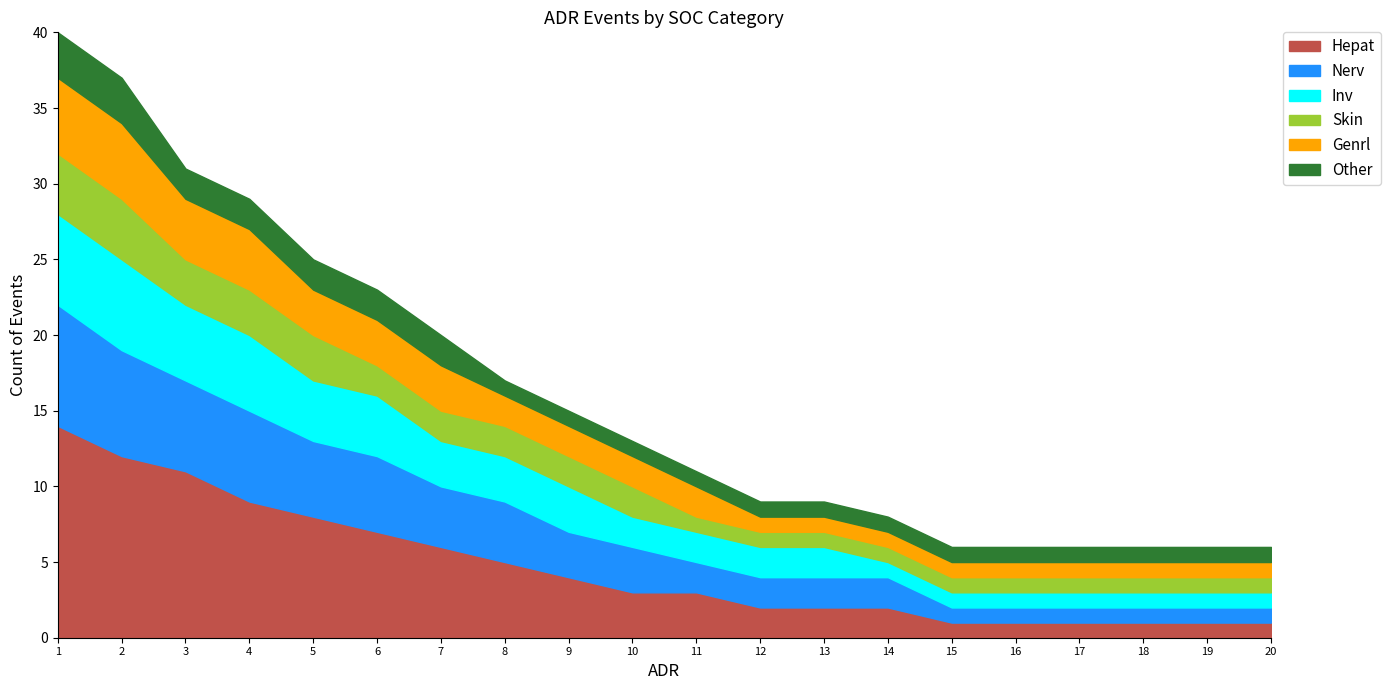

How many values in the Skin series exceed 2?

5